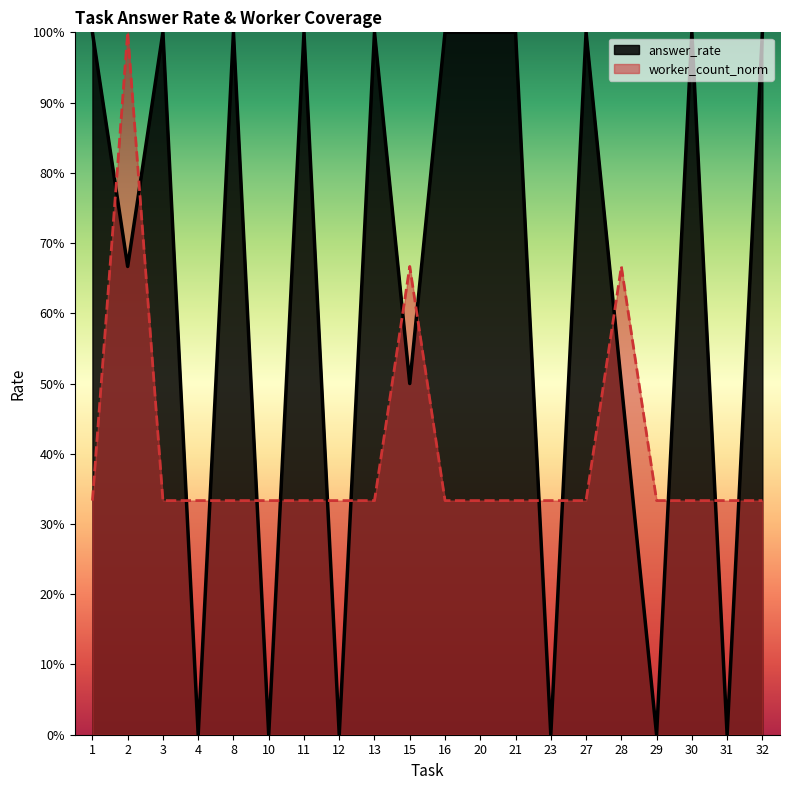

True or false: answer_rate and worker_count intersect in this chart.

True